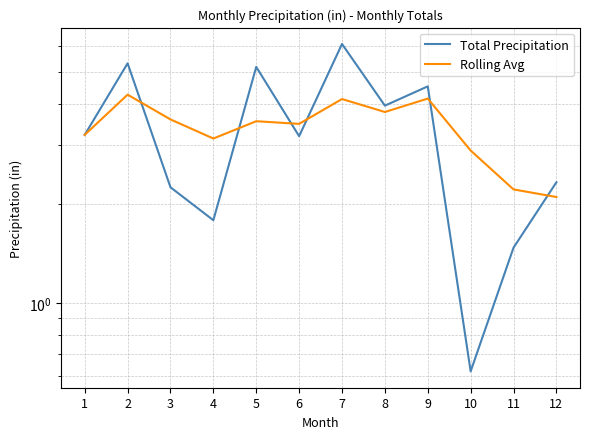

Between 4 and 7, which series saw the biggest shift?

Total Precipitation